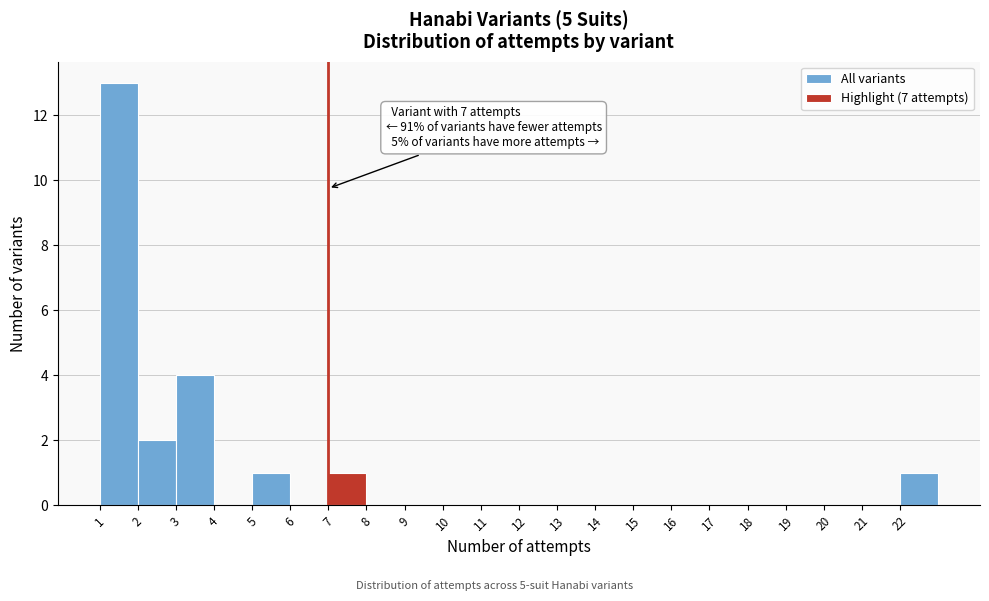

Which range on the x-axis has the tallest bar?

1 to 2